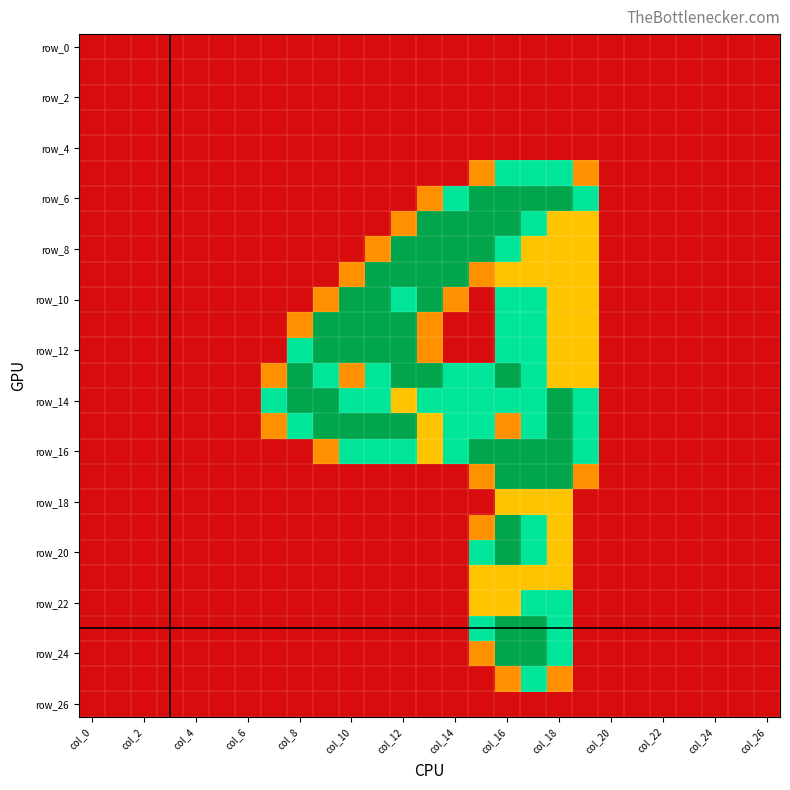

At how many categories does at least one series exceed 0?

13